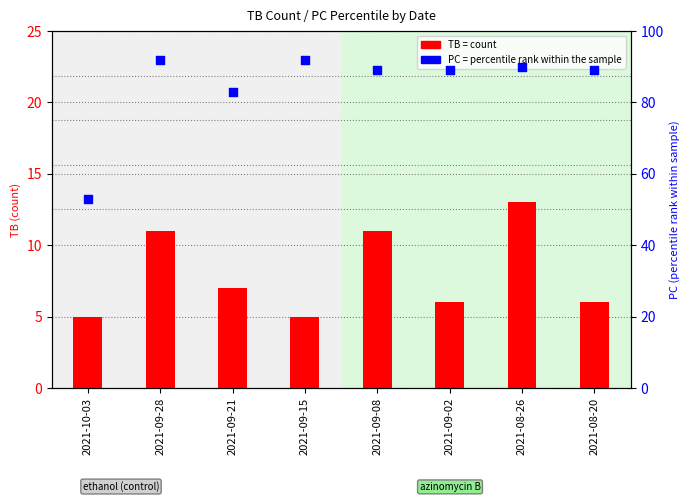

Which series contains the lowest Y value?

TB (count)